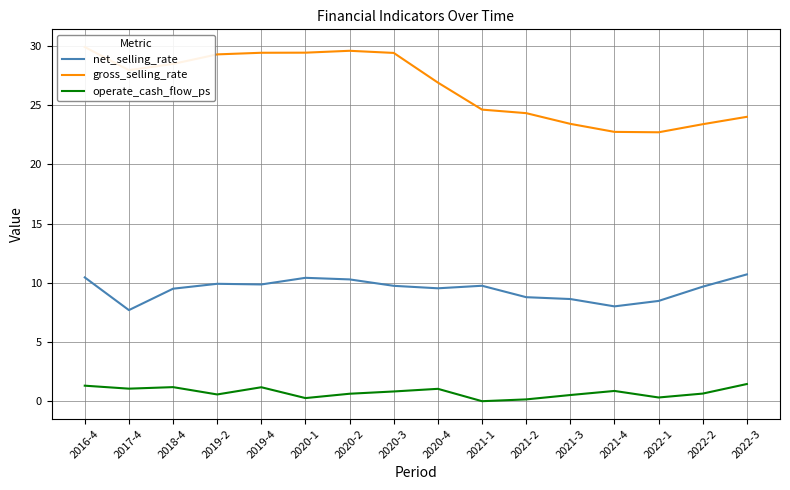

Which series has the largest total across all categories?

gross_selling_rate